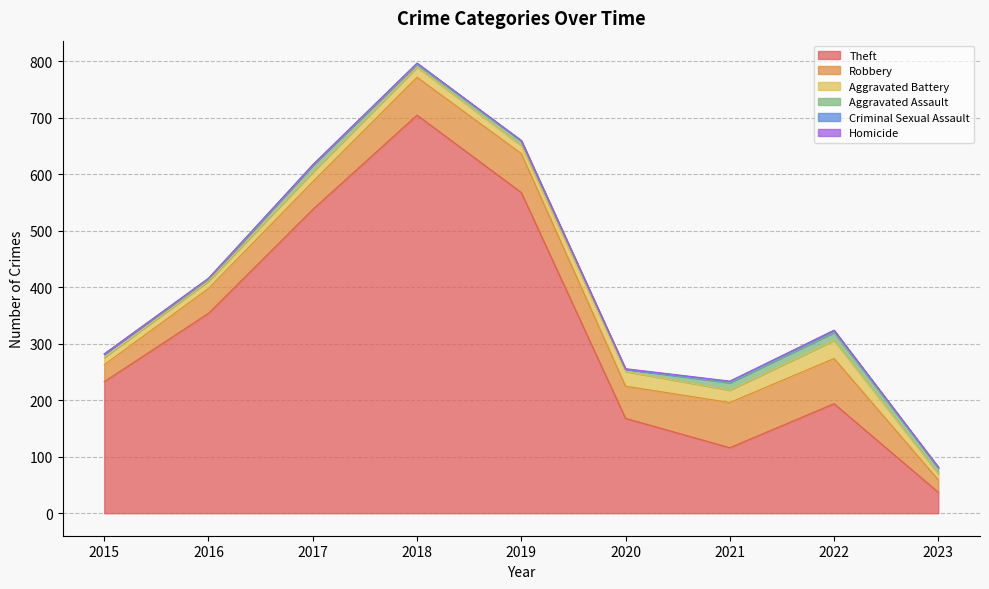

Where is the first local minimum for Aggravated Assault?

2016